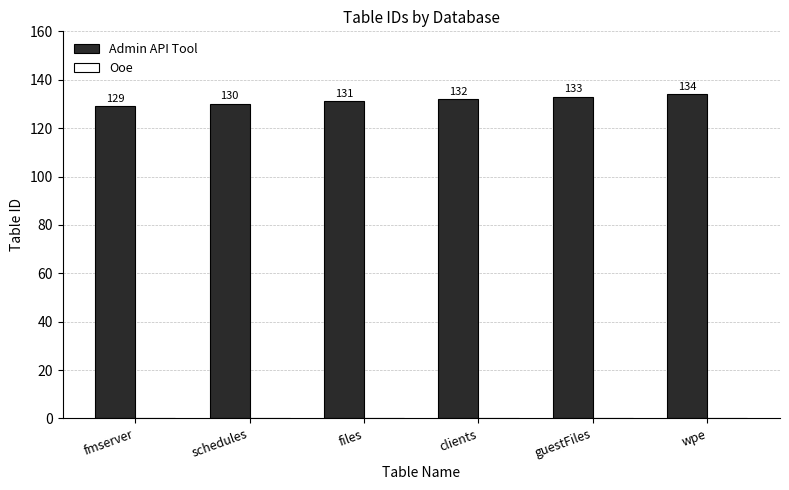

List the labels in order of value, largest first.

wpe, guestFiles, clients, files, schedules, fmserver